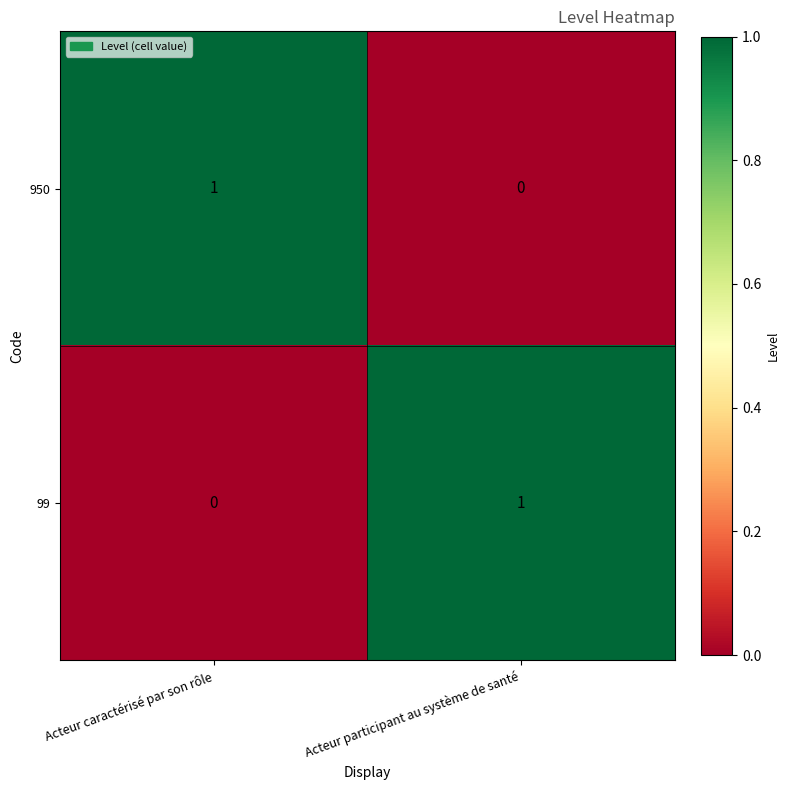

The 99 series shows 0 at Acteur participant au système de santé. True or false?

False